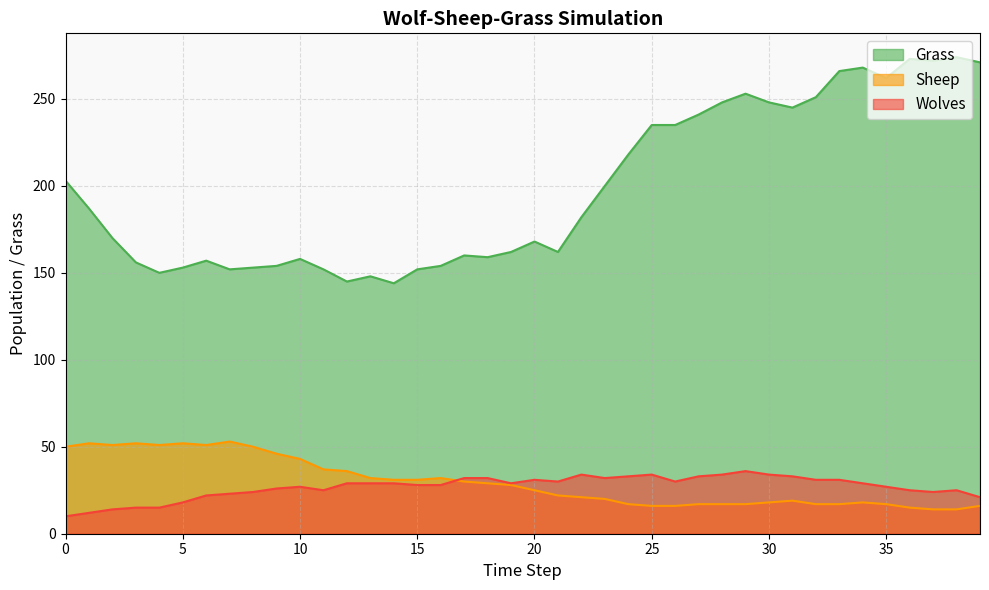

Which series has the largest total across all categories?

Grass